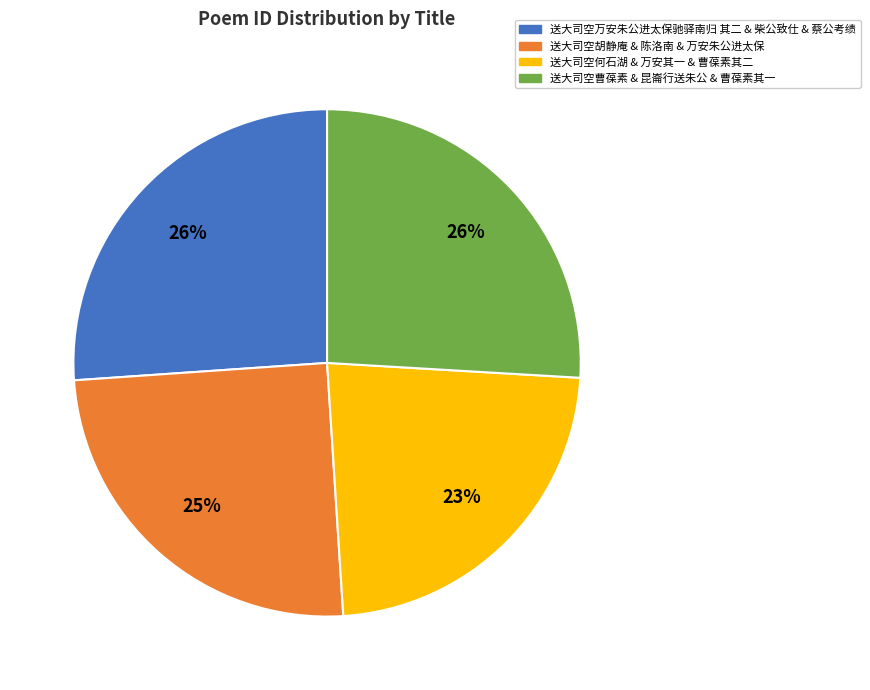

Is there any slice that represents more than half of the pie?

No